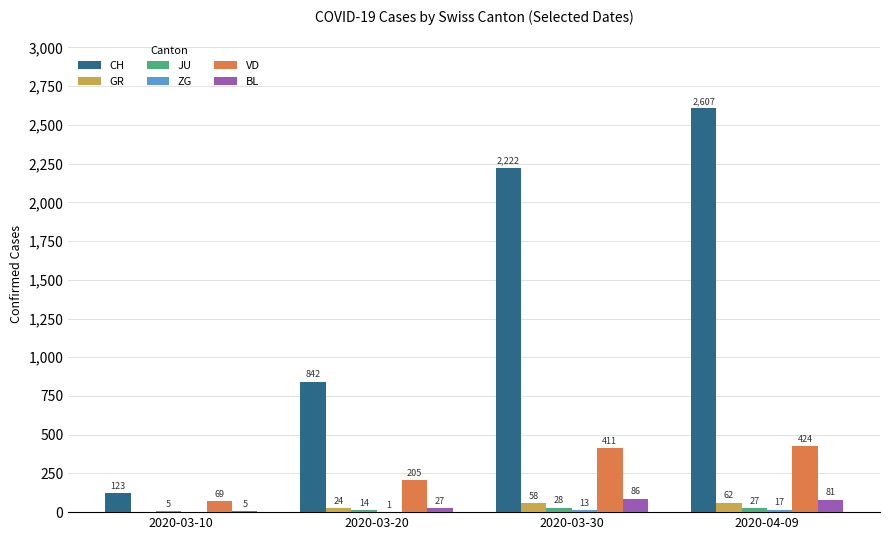

Which series changed the most between 2020-03-10 and 2020-03-30?

CH